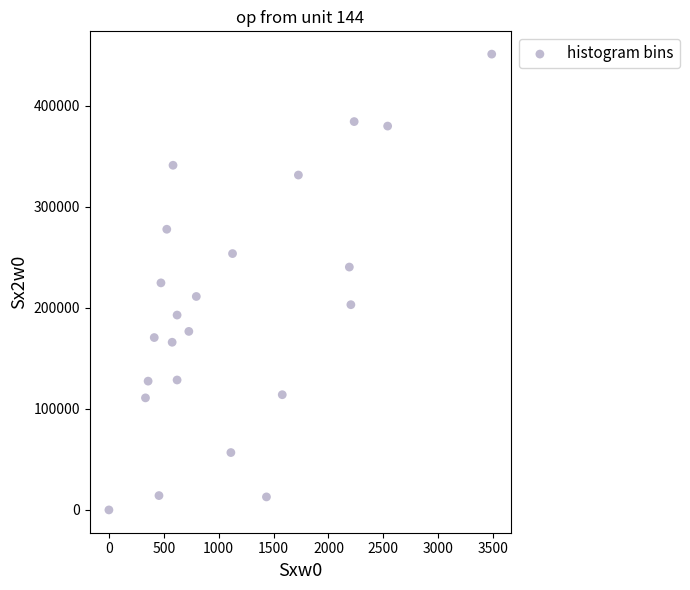

What is the range of Y values (max minus min)?

451023